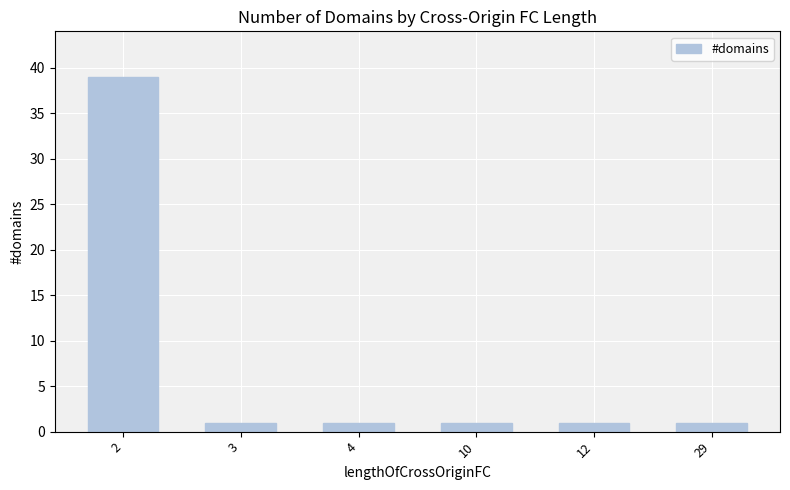

The chart shows a value of 1 at 4. True or false?

True